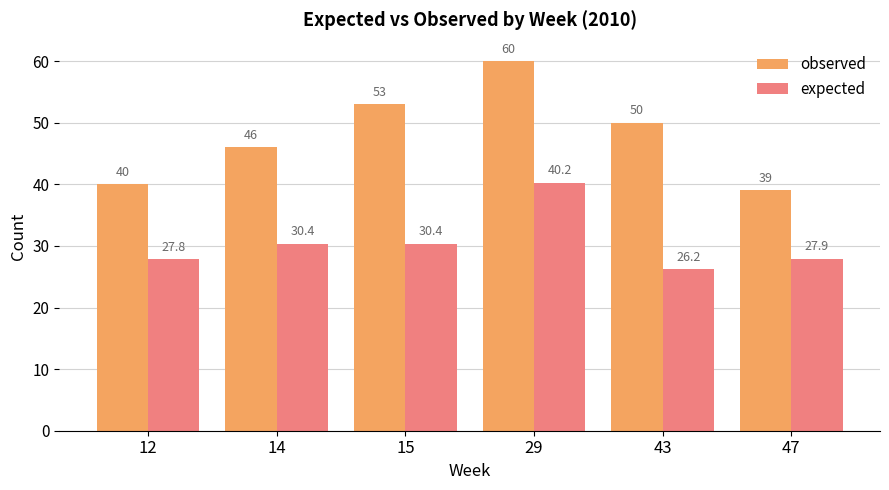

What value does the expected series have at 47?

27.9